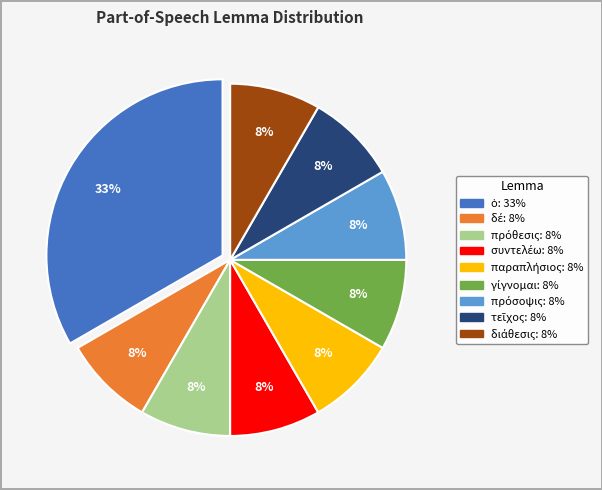

Does any single category account for the majority?

No